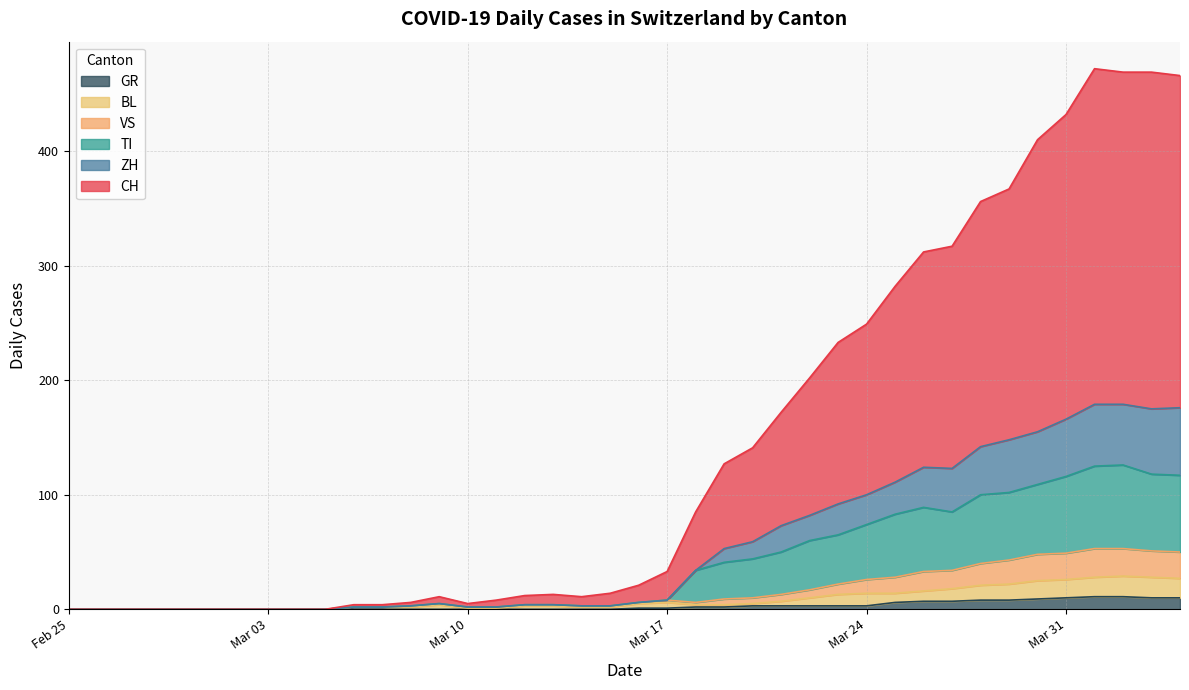

True or false: CH and GR intersect in this chart.

False